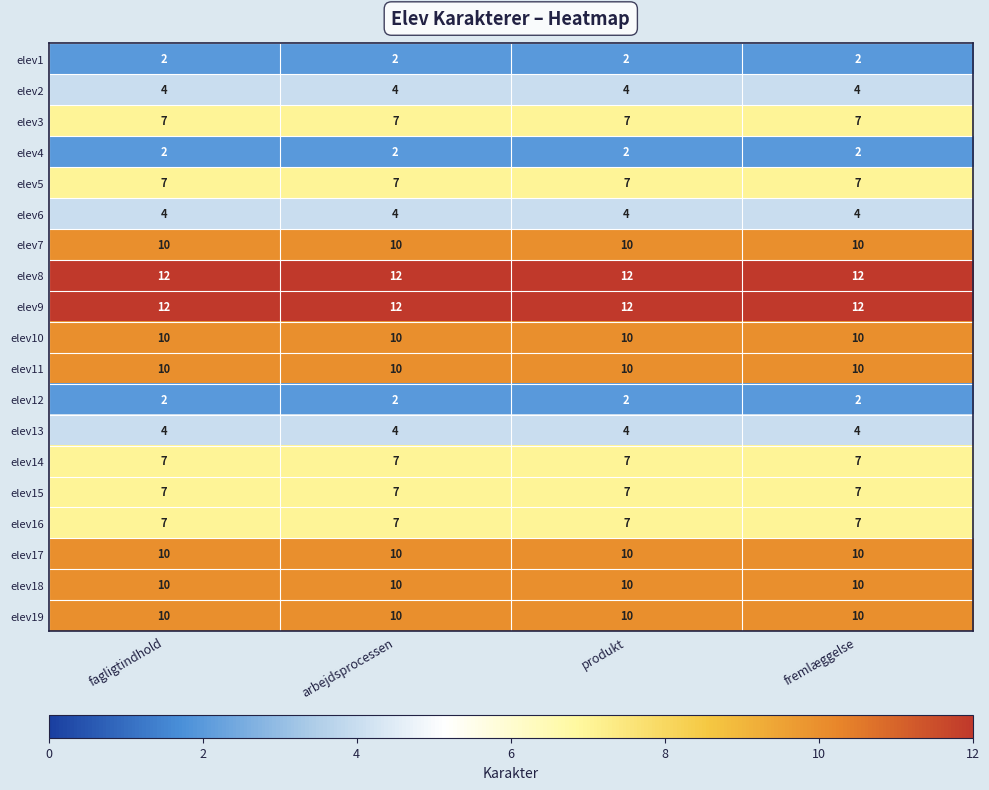

What is the maximum value shown in the chart?

12